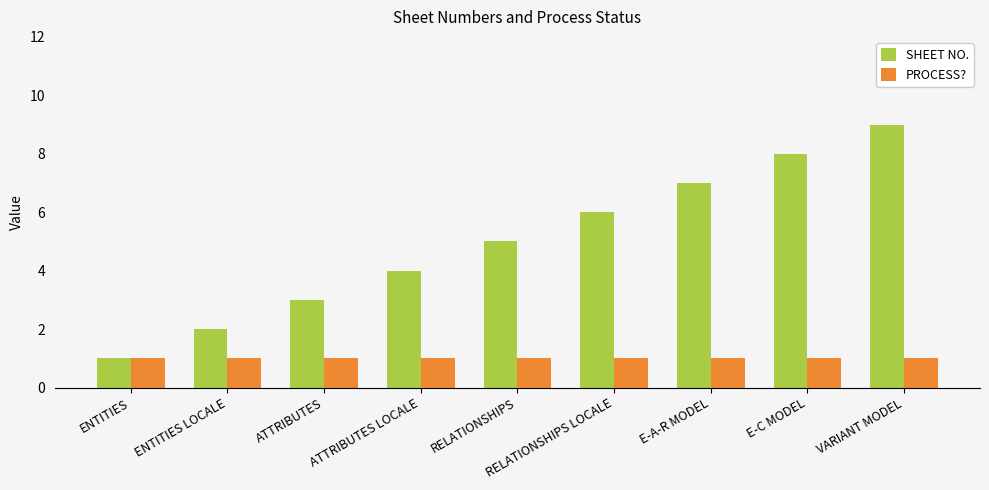

What is the highest value of the SHEET NO. series?

9